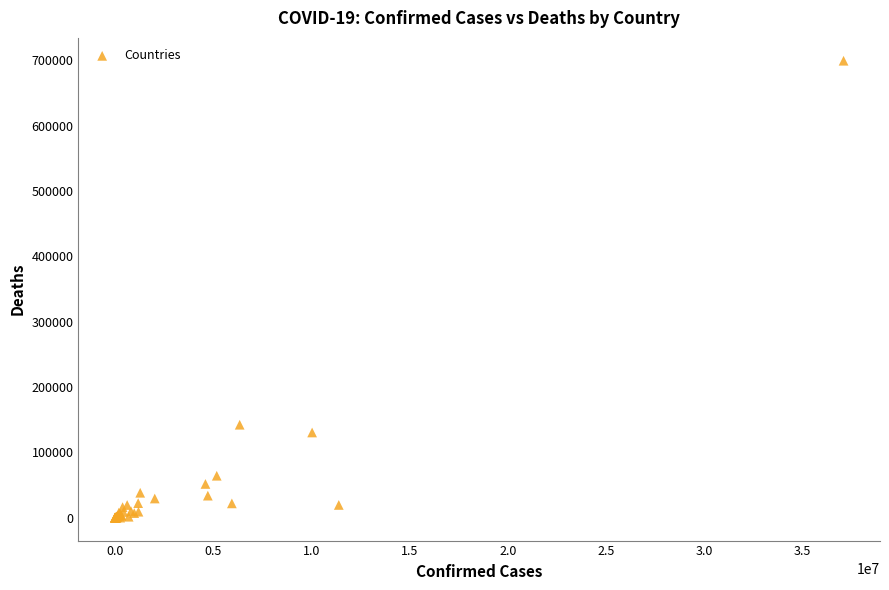

What Y value in the scatter plot is closest to 349665?

142339